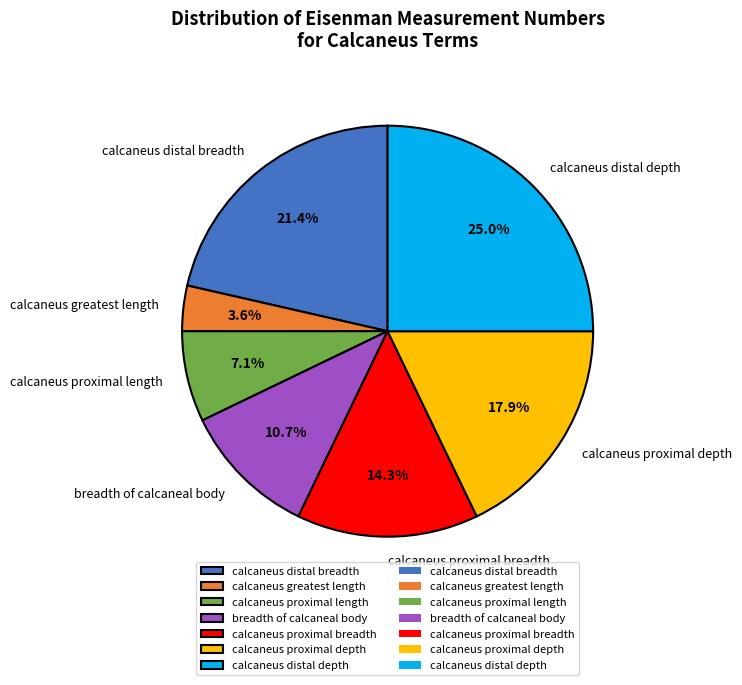

What percentage is NOT represented by calcaneus proximal breadth?

85.7%